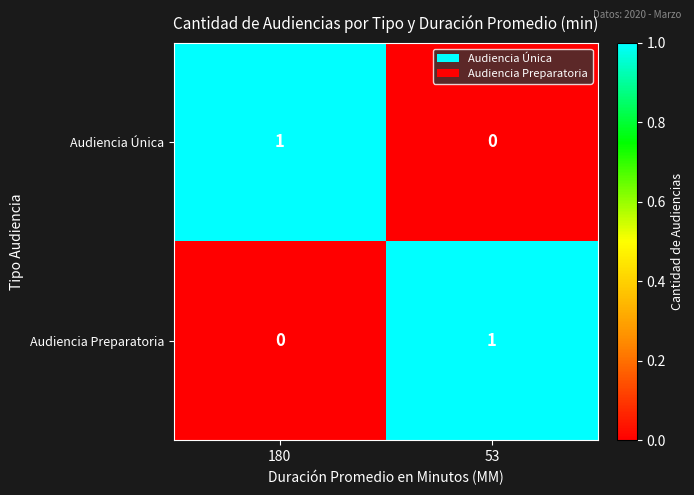

Rank the series at 180 from lowest to highest value.

Audiencia Preparatoria, Audiencia Única